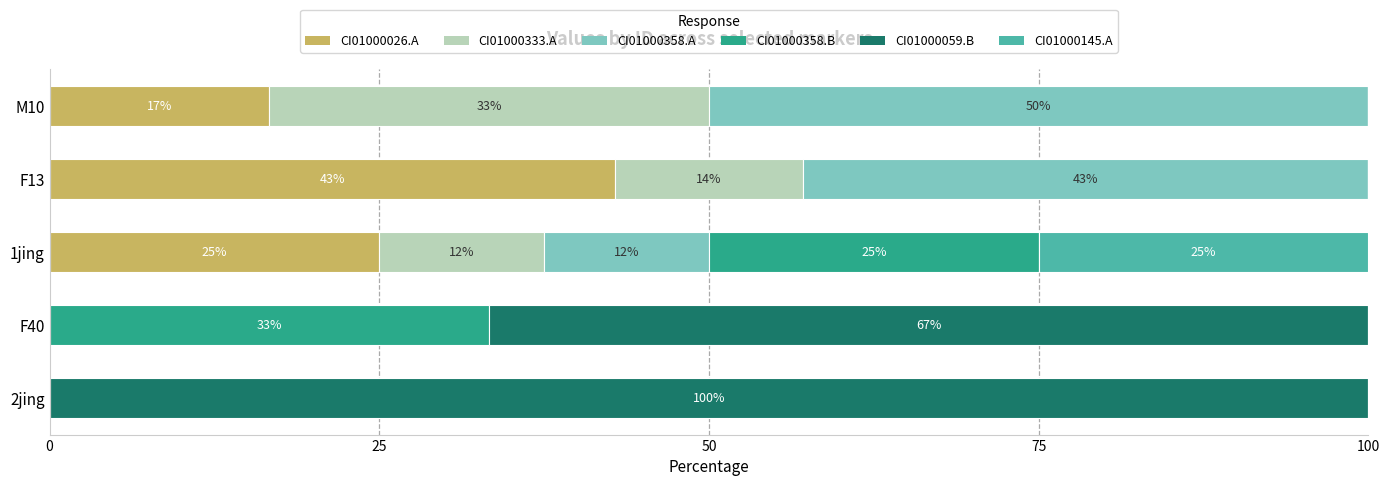

What is the total value across all series at 1jing?

100.0